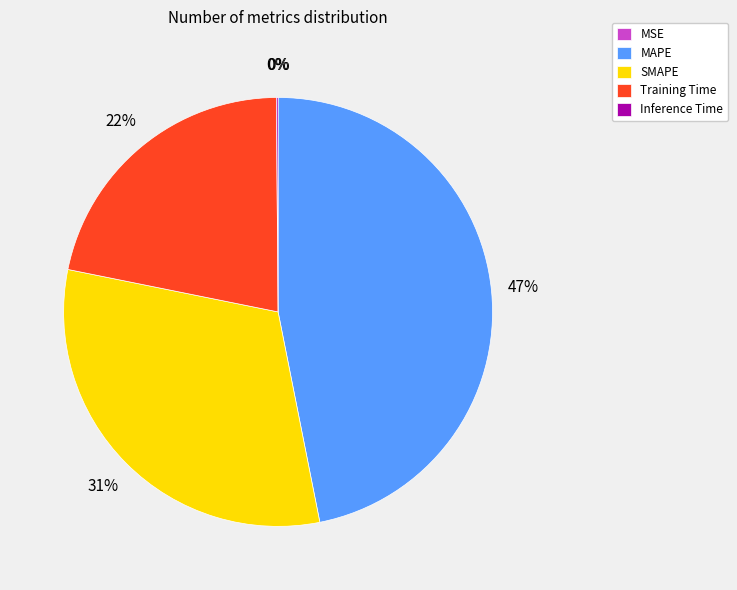

Approximately how many times larger is the value at Training Time compared to MAPE?

0.5